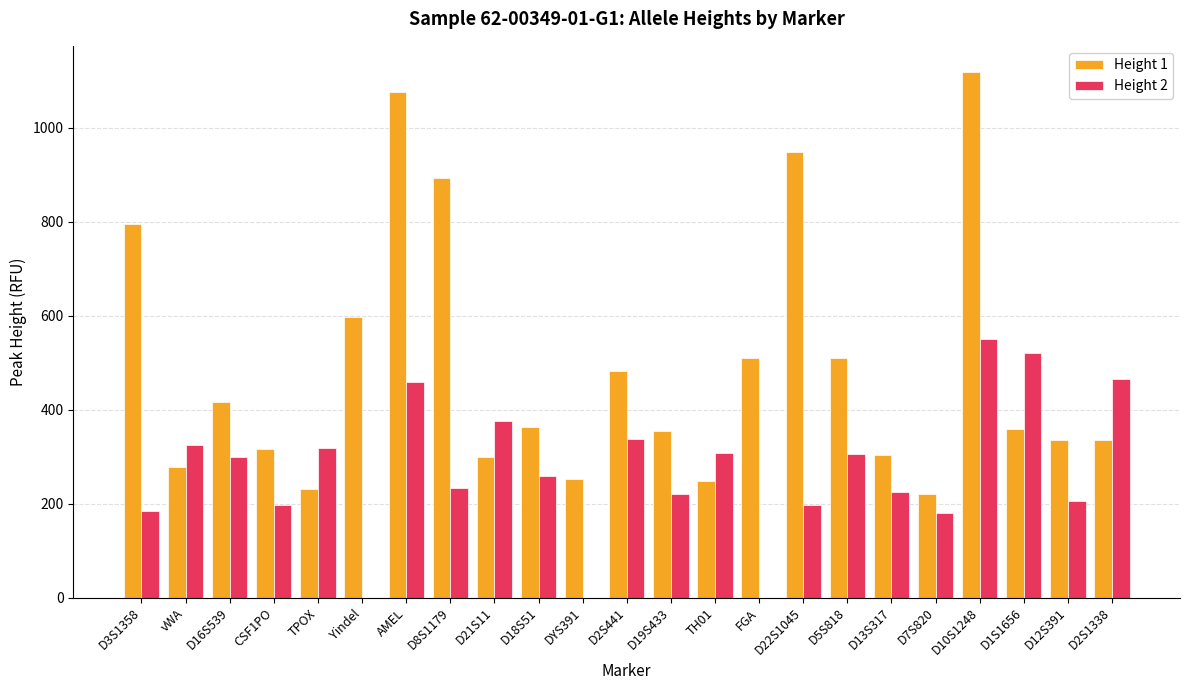

What is the greatest value displayed?

1118